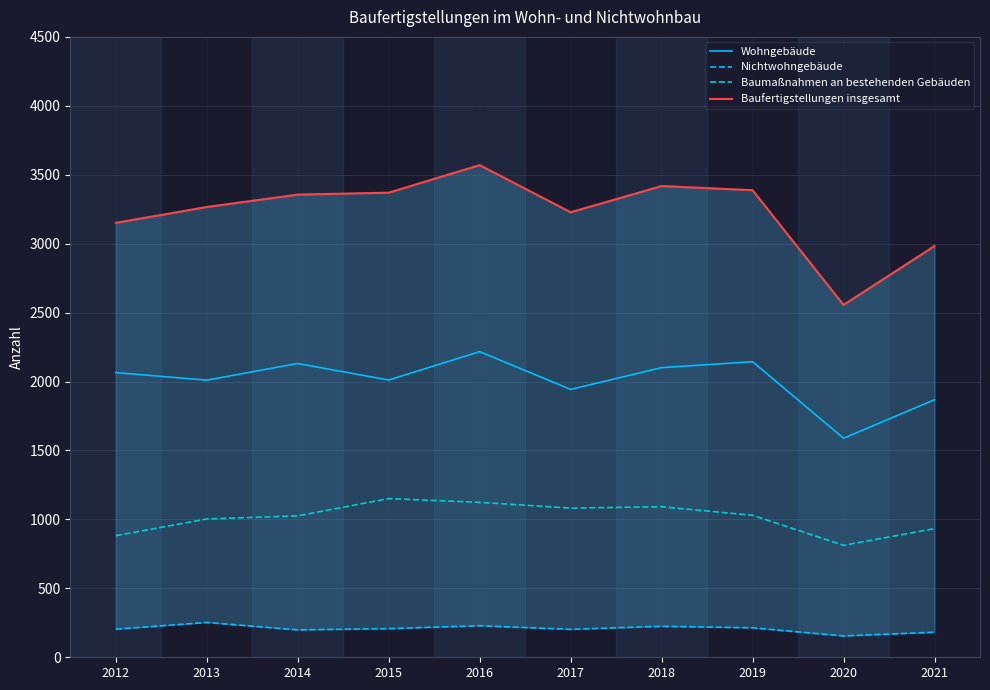

The Baufertigstellungen insgesamt series shows 3570 at 2016. True or false?

True